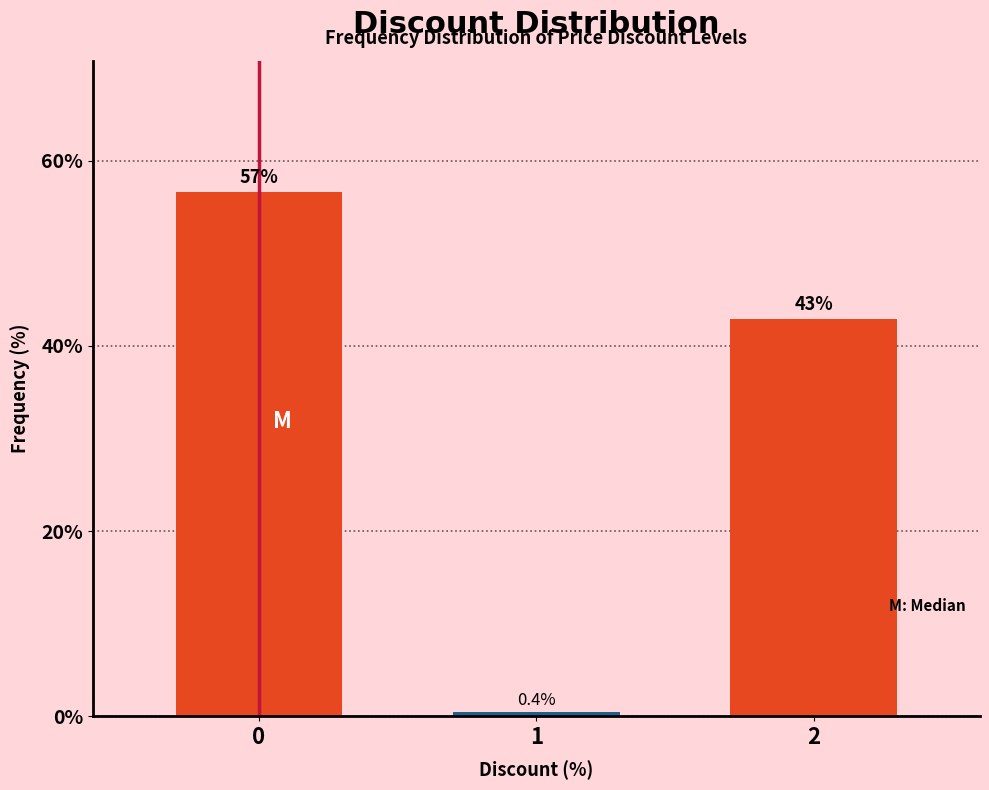

Reading right to left, what are all the values shown in this chart?

42.9	0.4	56.6